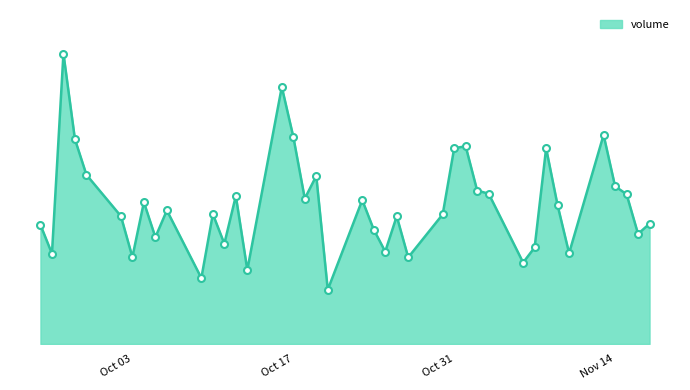

What is the difference between the second highest and minimum values?

455169